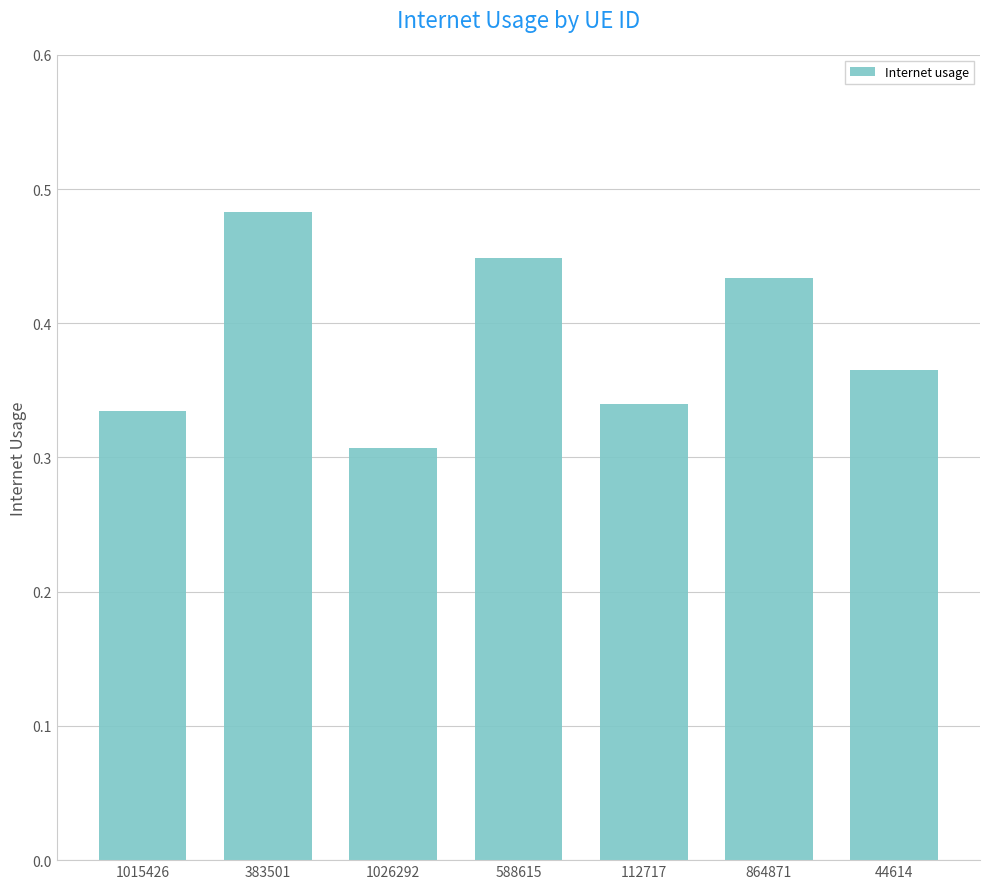

What is the sum of all values?

2.7